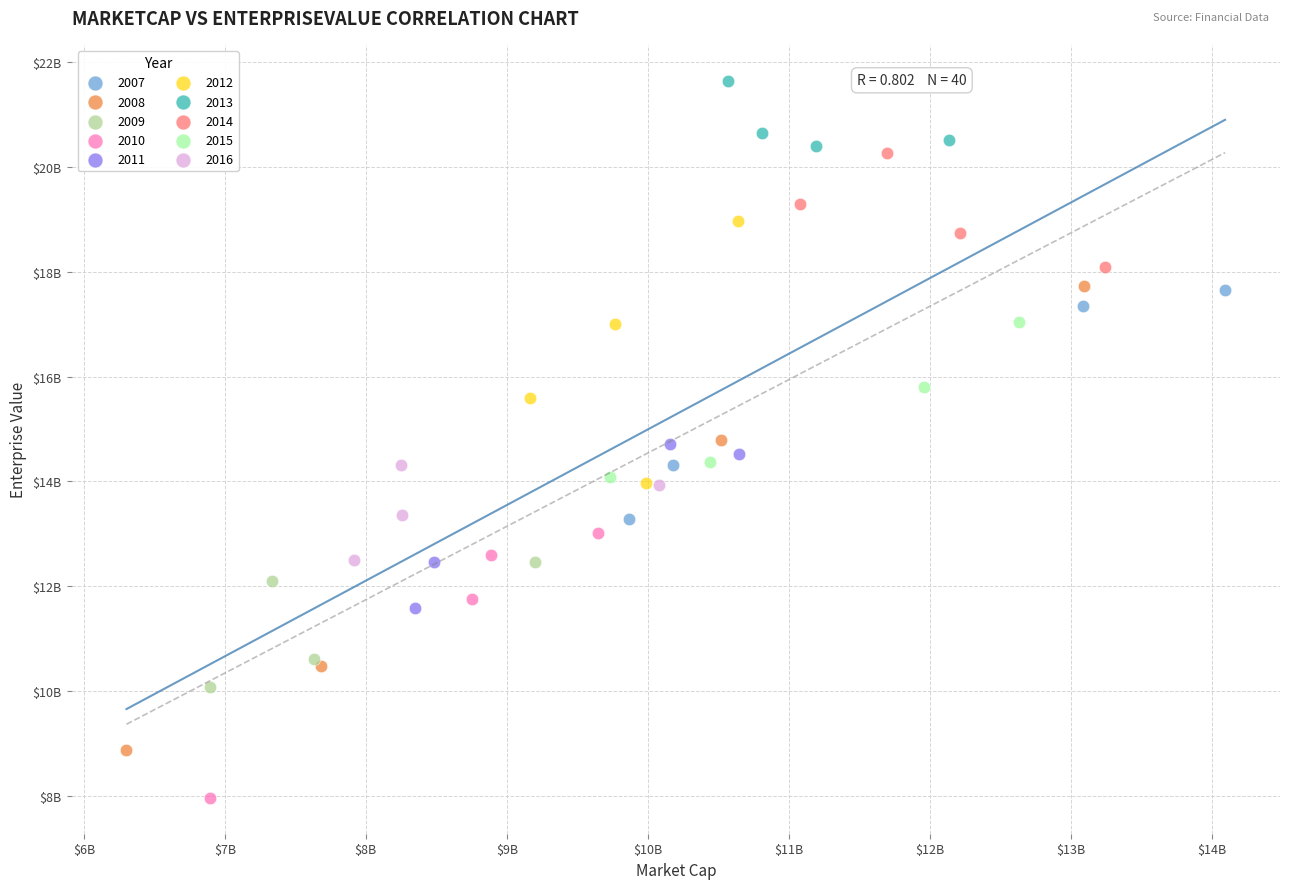

What are all the series names shown in the legend?

2007, 2008, 2009, 2010, 2011, 2012, 2013, 2014, 2015, 2016